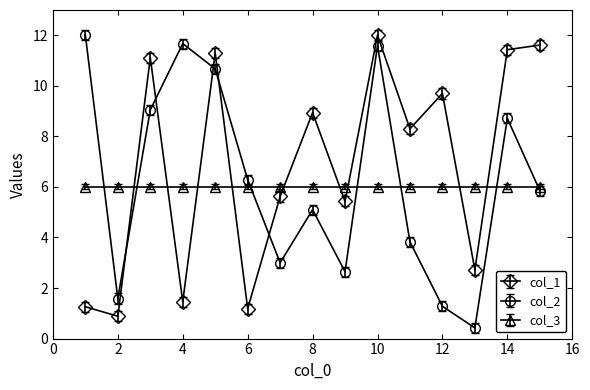

Which series ends up on top after the final intersection of col_1 and col_3?

col_1